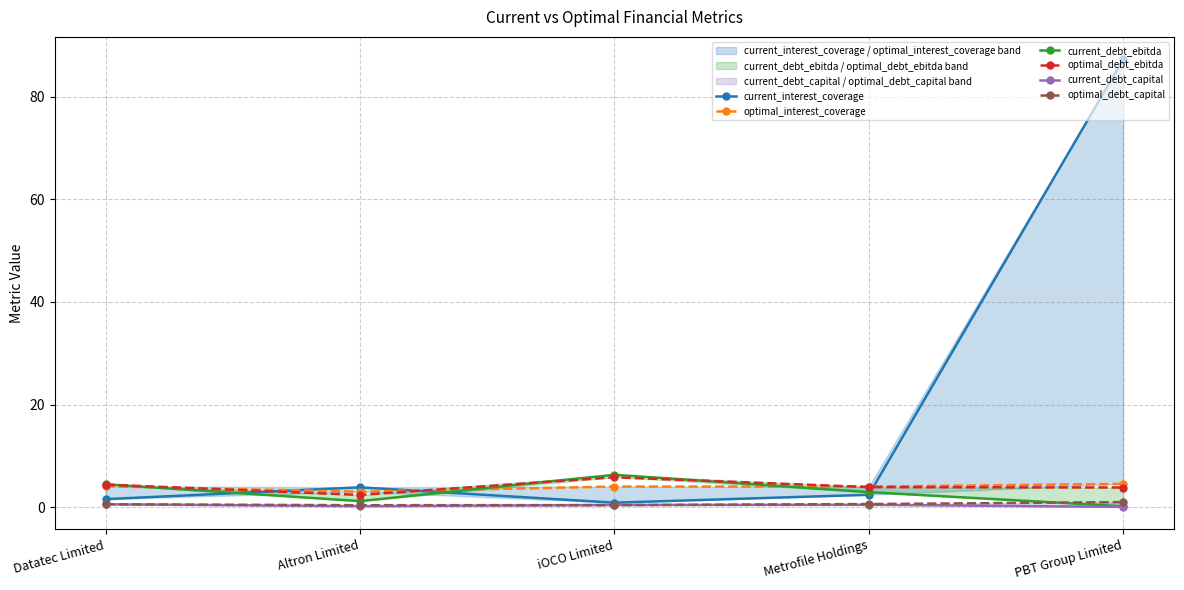

In optimal_interest_coverage, how many points are lower than both neighbors (excluding endpoints)?

1